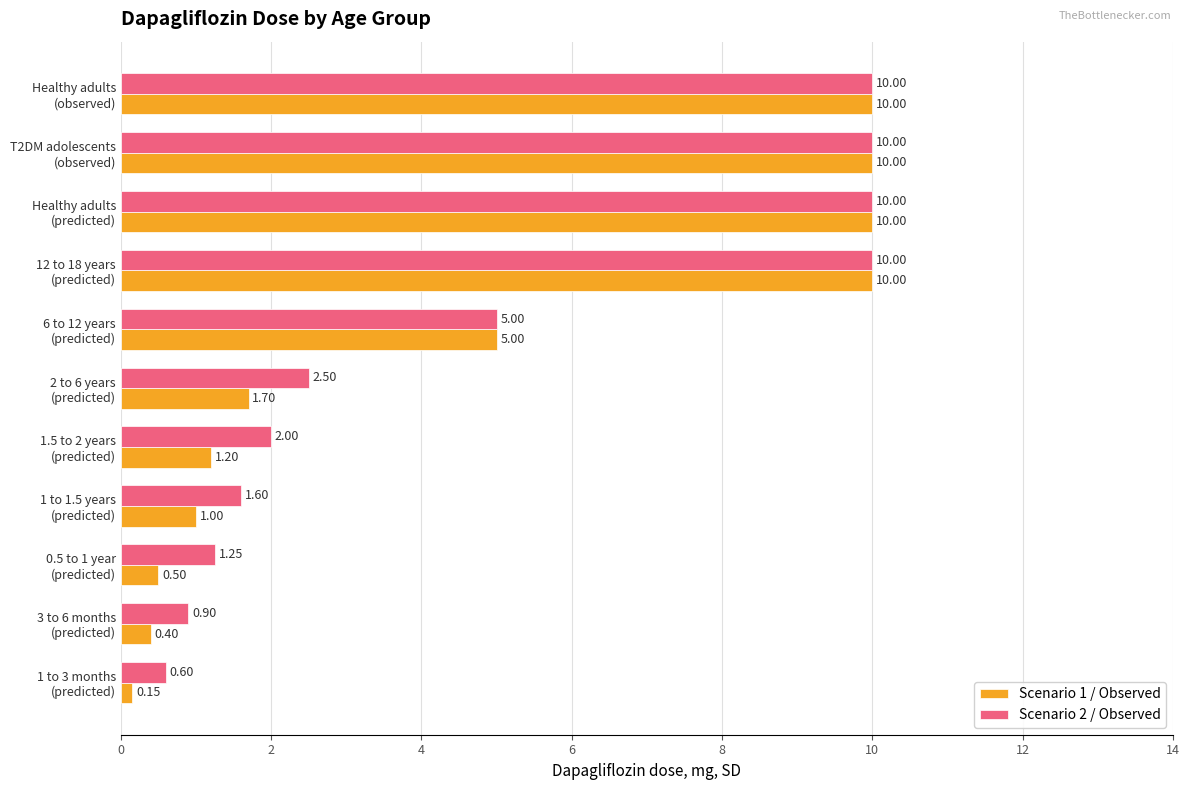

Which series has the largest total across all categories?

Scenario 2 / Observed